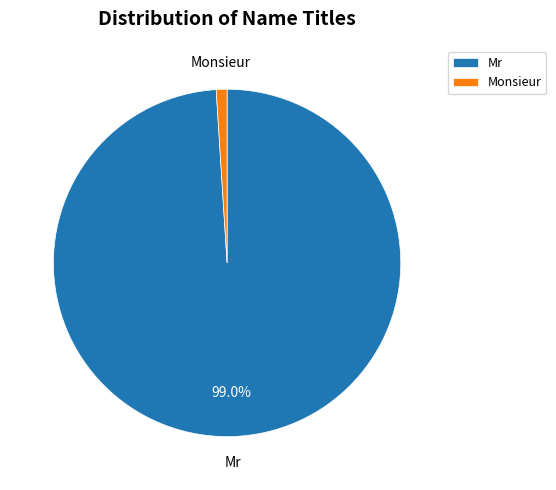

Approximately how many times larger is the value at Mr compared to Monsieur?

99.0